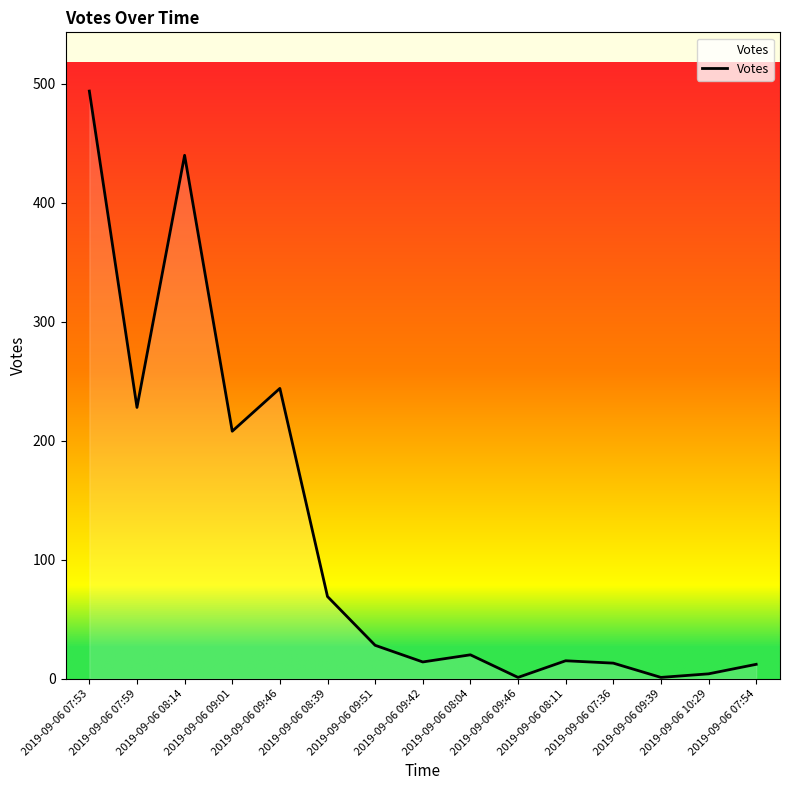

What is the approximate value at 2019-09-06 08:04, to the nearest 10?

20